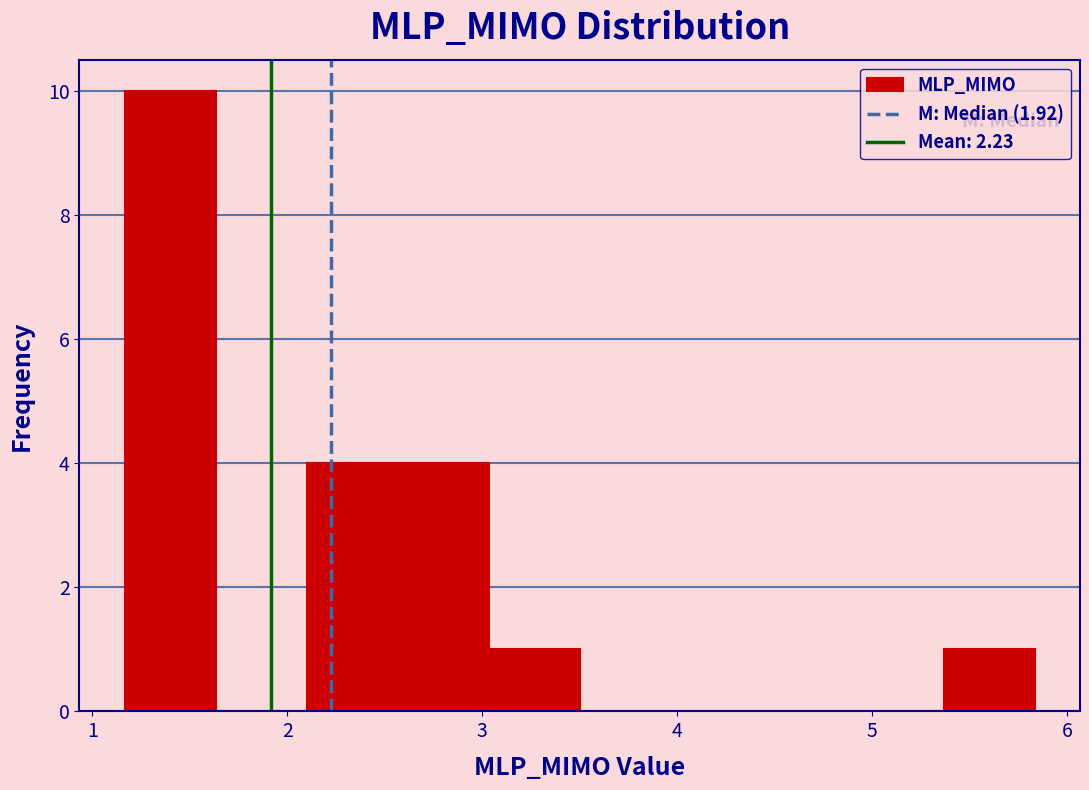

Reading left to right, list every bar in this chart as the range it spans on the x-axis followed by its height. Neither the bar edges nor the heights are printed on the chart, so give them approximately, as read against the axes.

1.2 to 1.6: 10
1.6 to 2.1: 0
2.1 to 2.6: 4
2.6 to 3.0: 4
3.0 to 3.5: 1
3.5 to 4.0: 0
4.0 to 4.4: 0
4.4 to 4.9: 0
4.9 to 5.4: 0
5.4 to 5.8: 1